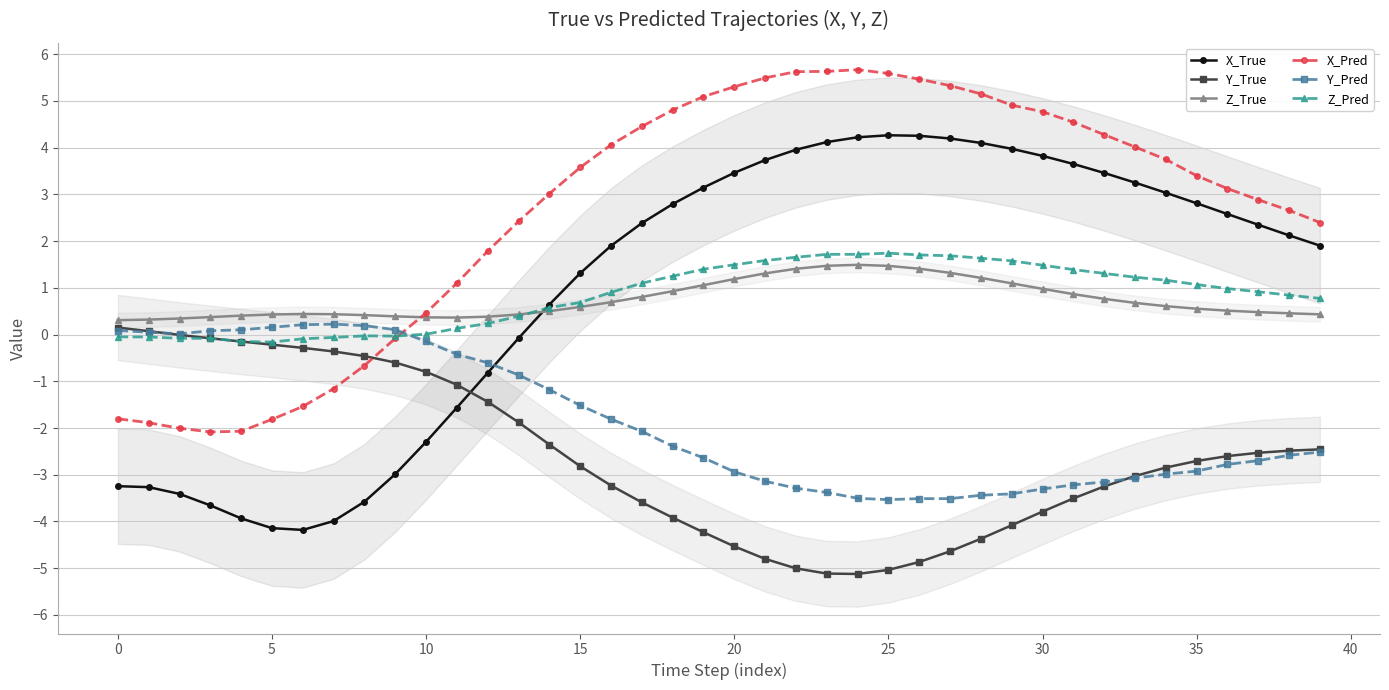

What value does the Z_True series have at 28?

1.2